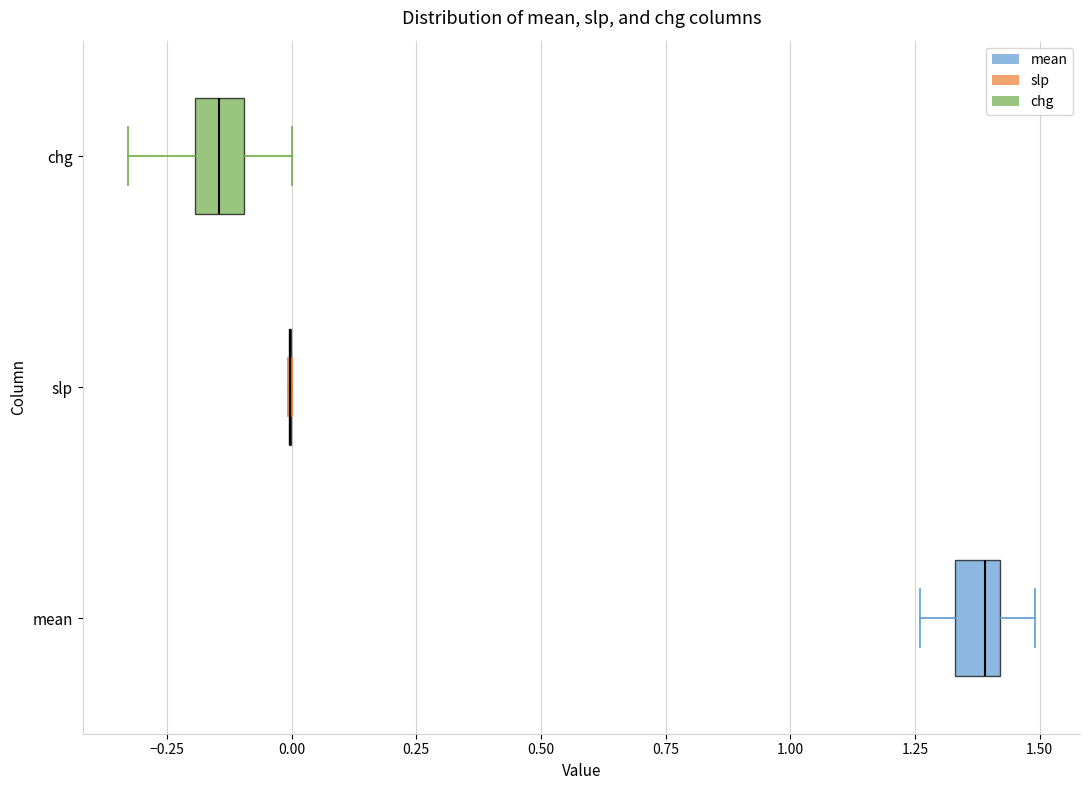

Where does the median line of the box for chg sit on the x-axis? The values are not printed on the chart, so give them approximately, as read against the axis.

-0.15